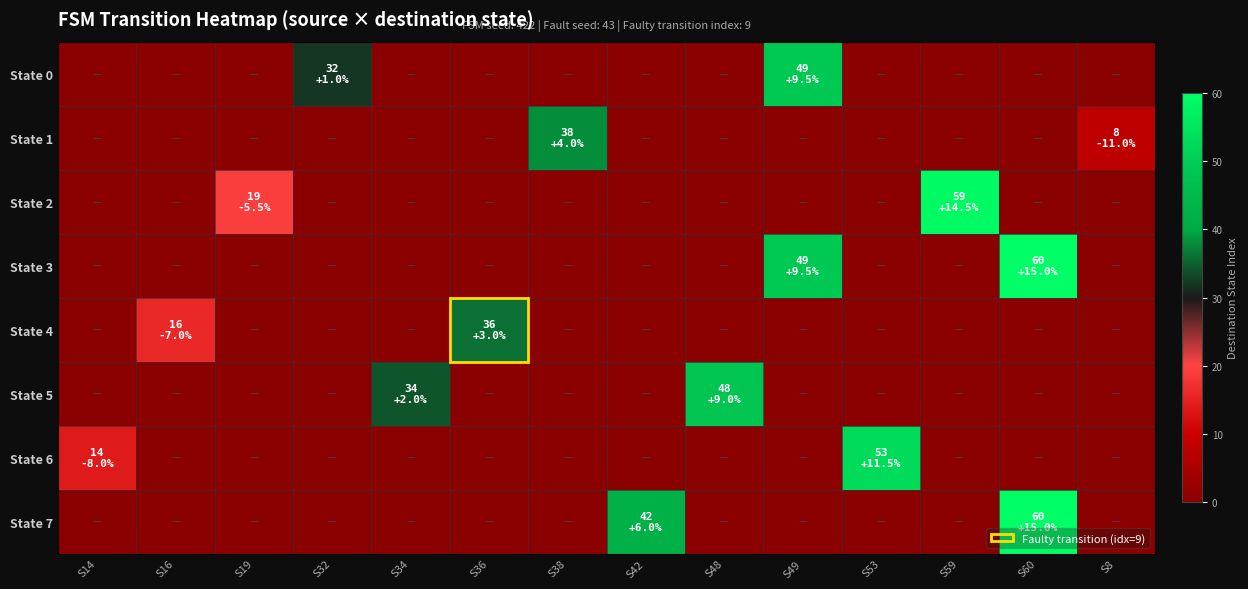

Rank the series at S32 from lowest to highest value.

State 1, State 2, State 3, State 4, State 5, State 6, State 7, State 0